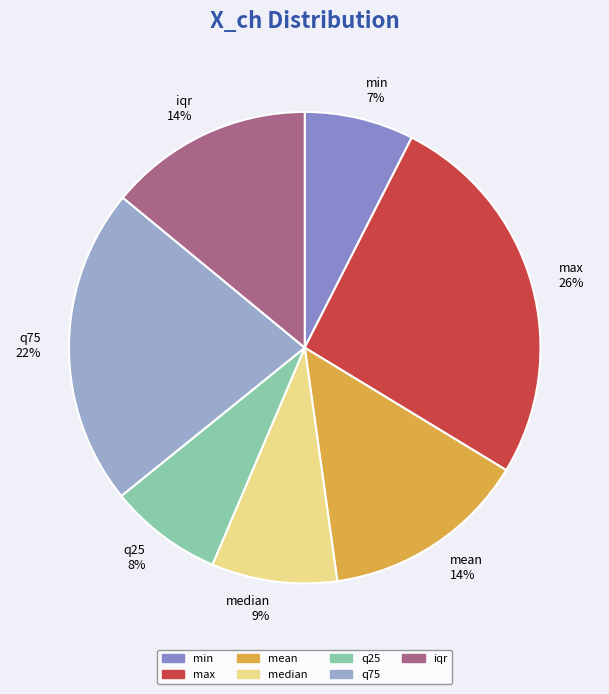

To the nearest percent, what is the average slice percentage?

14%